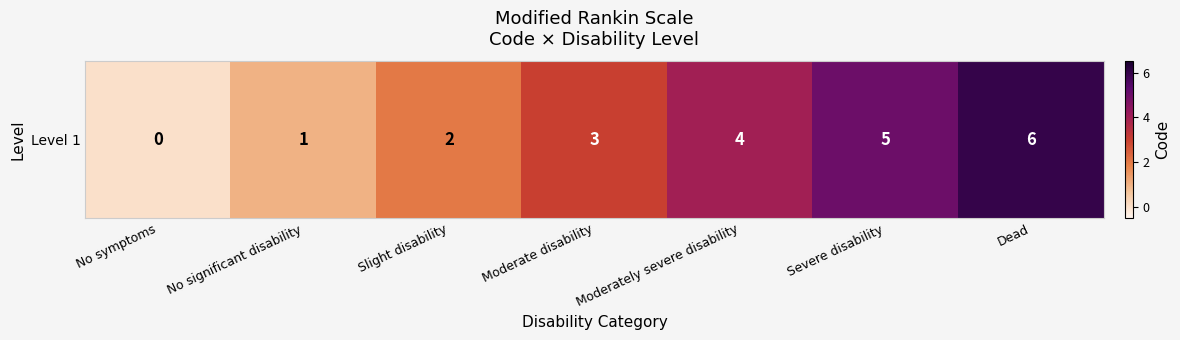

True or false: the data shows 9 at Severe disability.

False